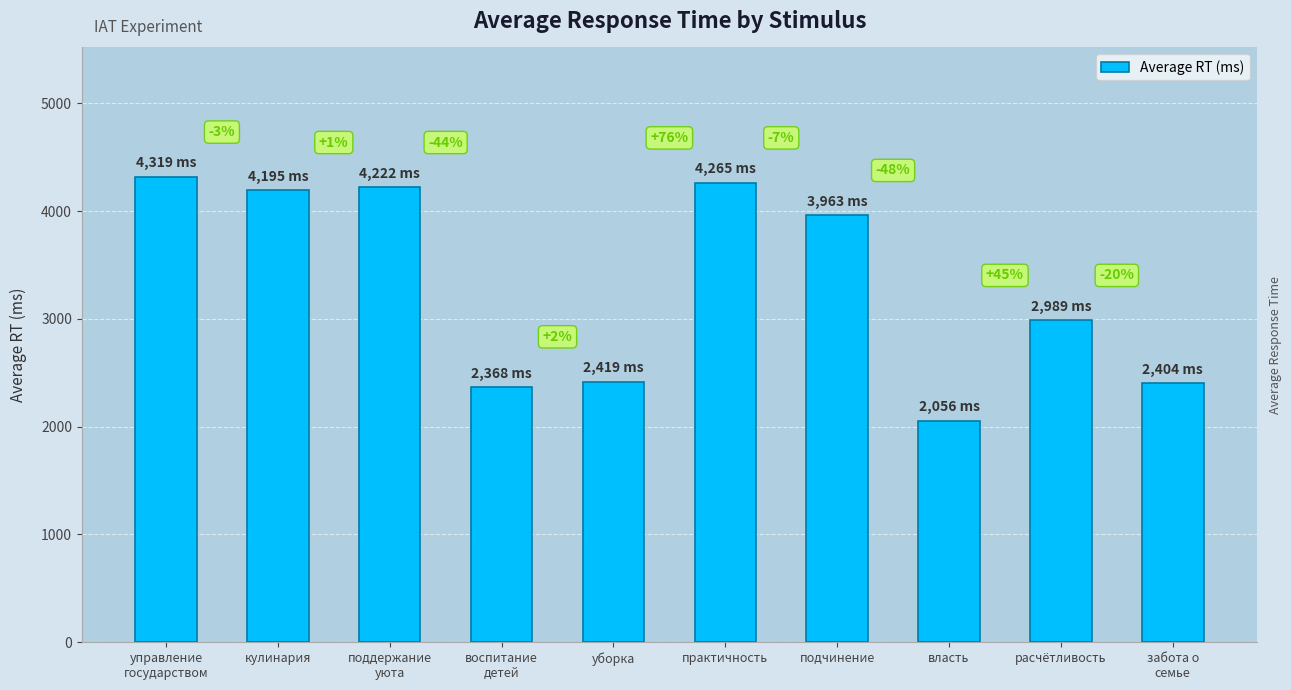

What is the change in value from воспитание
детей to подчинение?

+1595